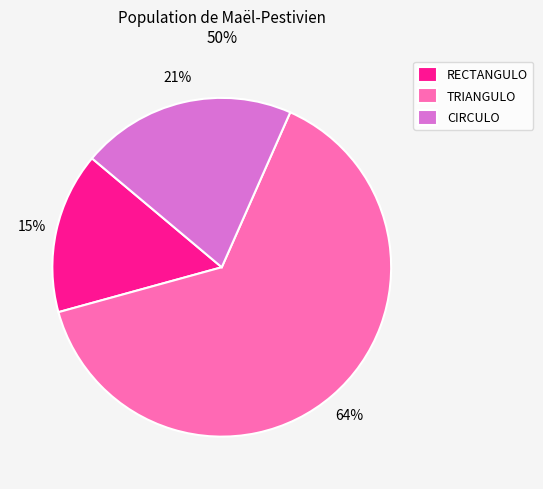

To the nearest percent, what percentage of the pie is RECTANGULO?

15%